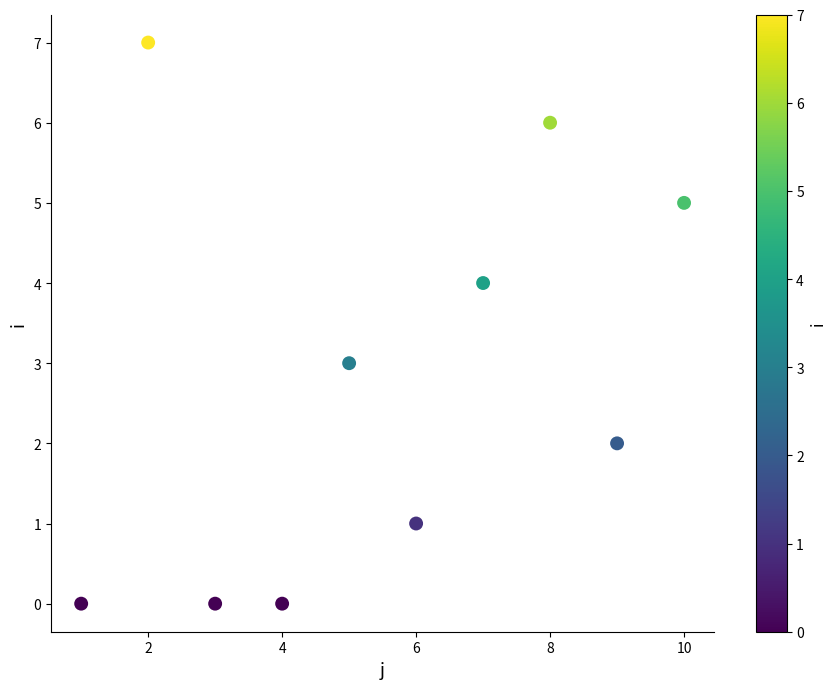

What is the average Y value?

3